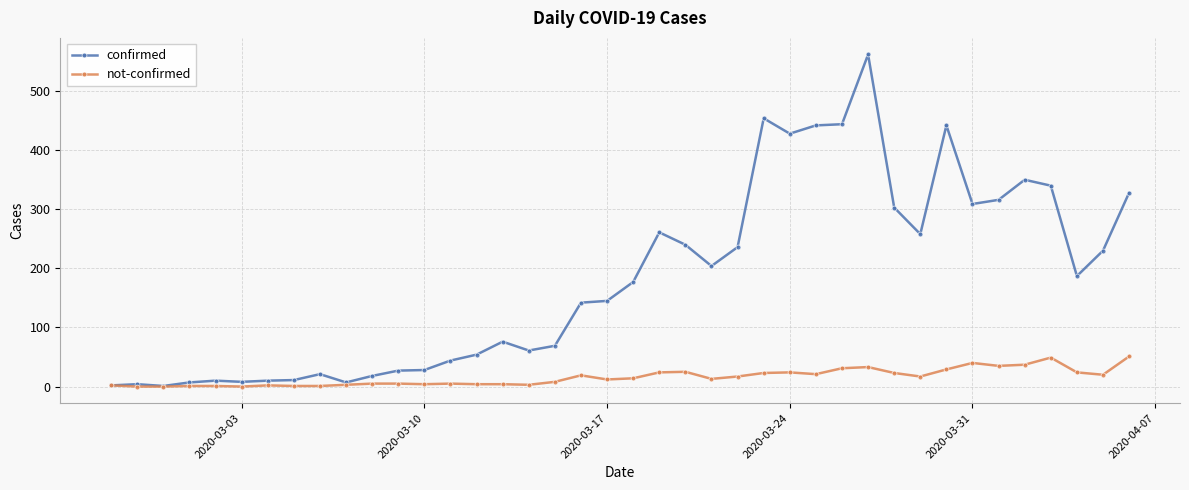

Rank the series by their average value, from highest to lowest.

confirmed, not-confirmed